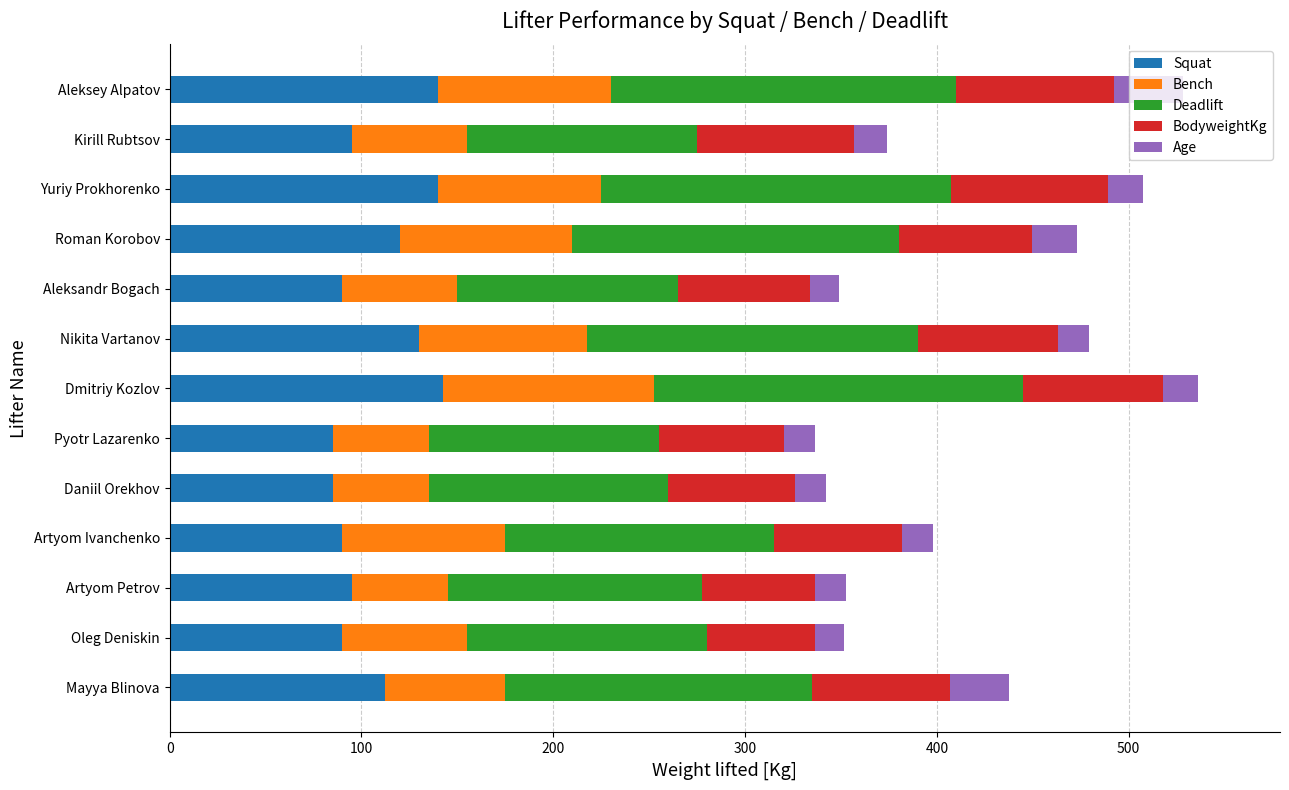

Is it true that Squat equals 85.0 at Daniil Orekhov?

True